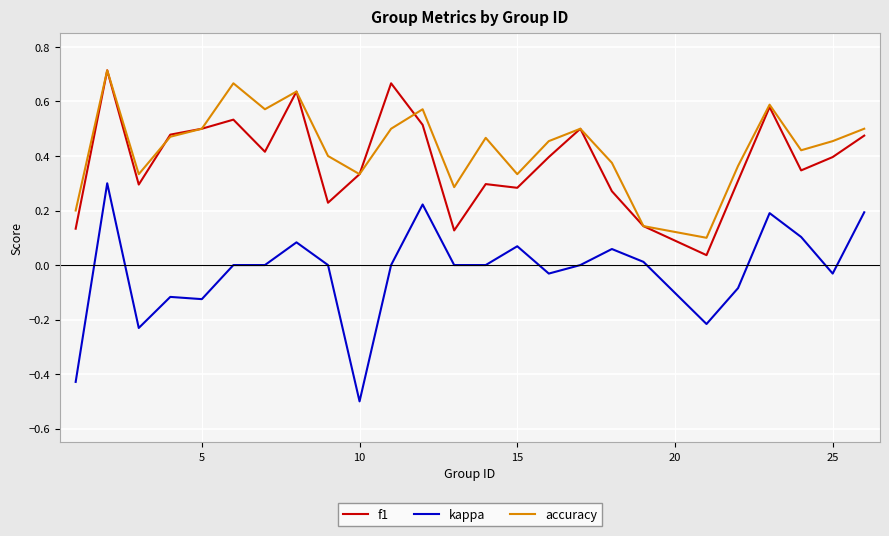

What is the smallest value displayed?

-0.5